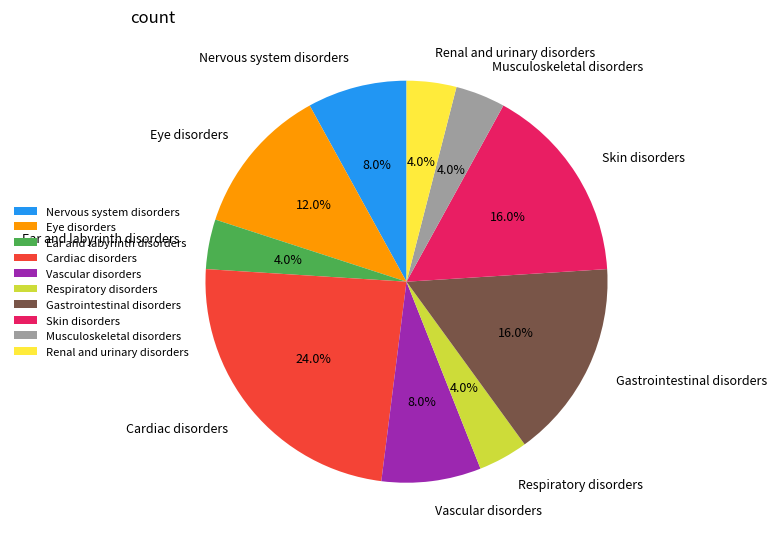

What percentage is the Nervous system disorders slice, to the nearest percent?

8%